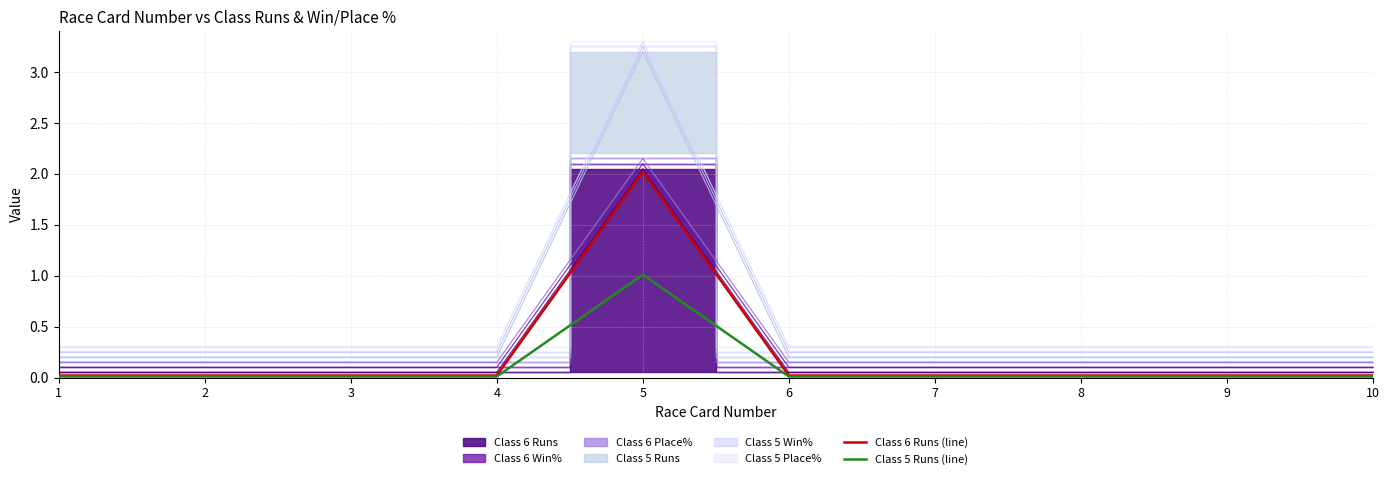

How many lines are shown in the chart?

2